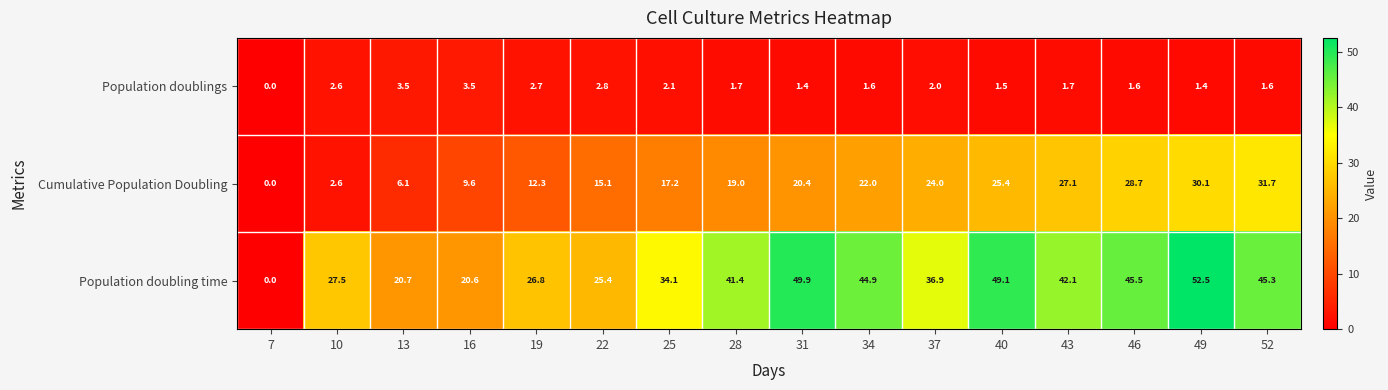

Rank the series by their maximum value, from highest to lowest.

Population doubling time, Cumulative Population Doubling, Population doublings